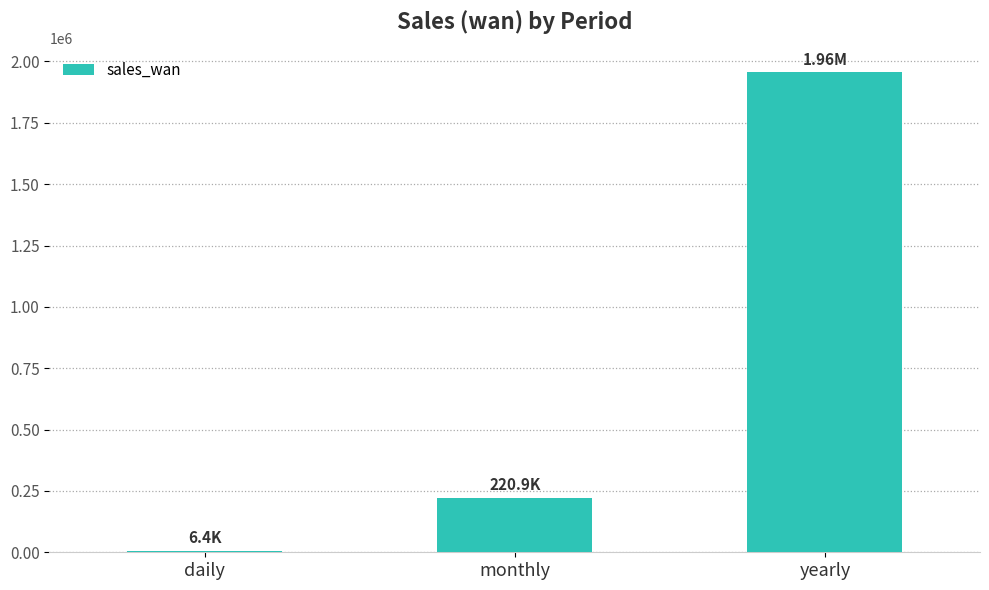

Rank the categories by value from highest to lowest.

yearly, monthly, daily